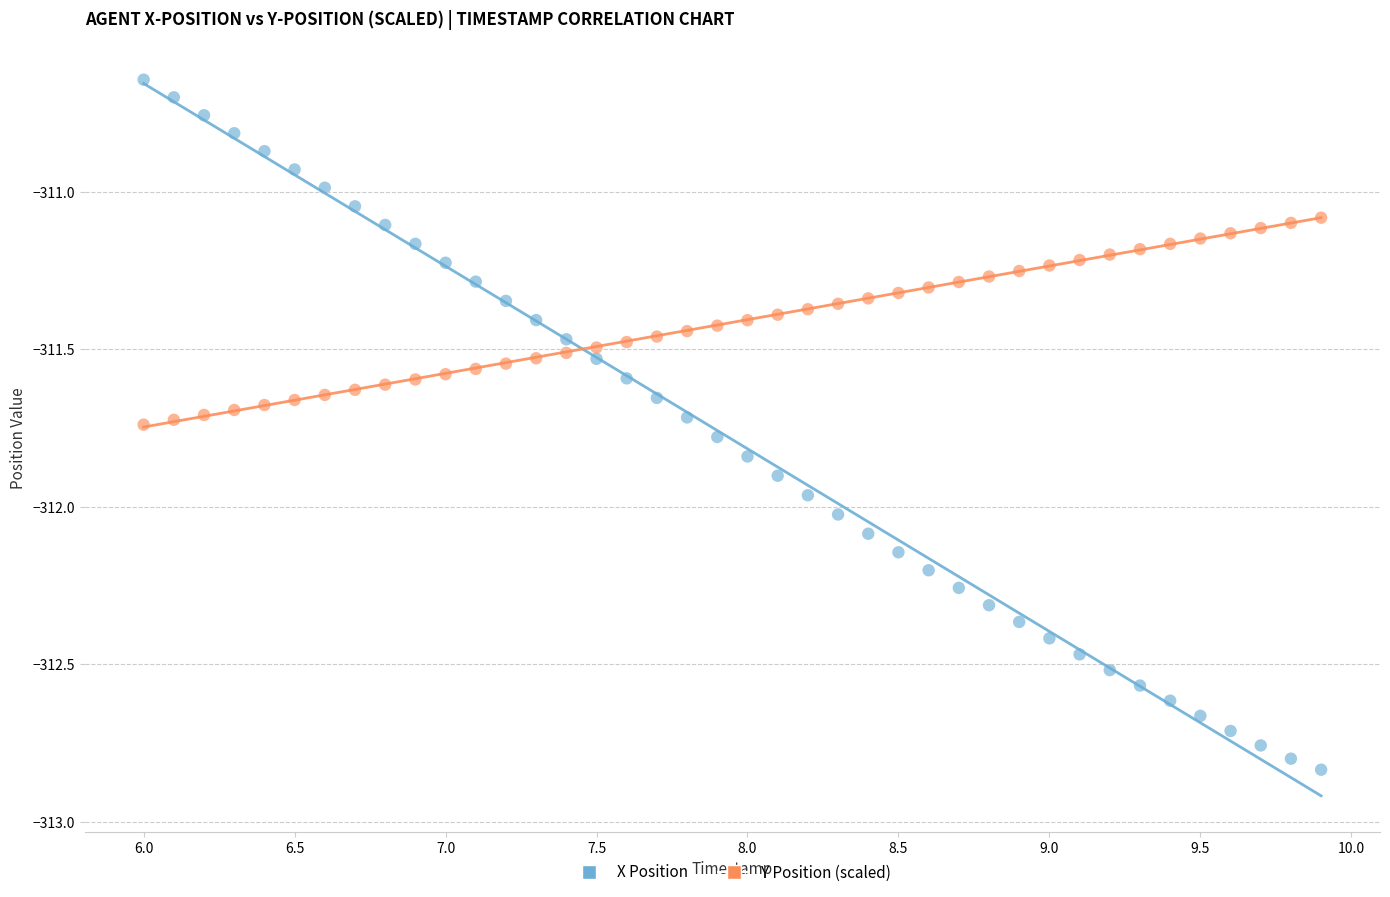

Across all data points, what is the range of X values (max minus min)?

3.9